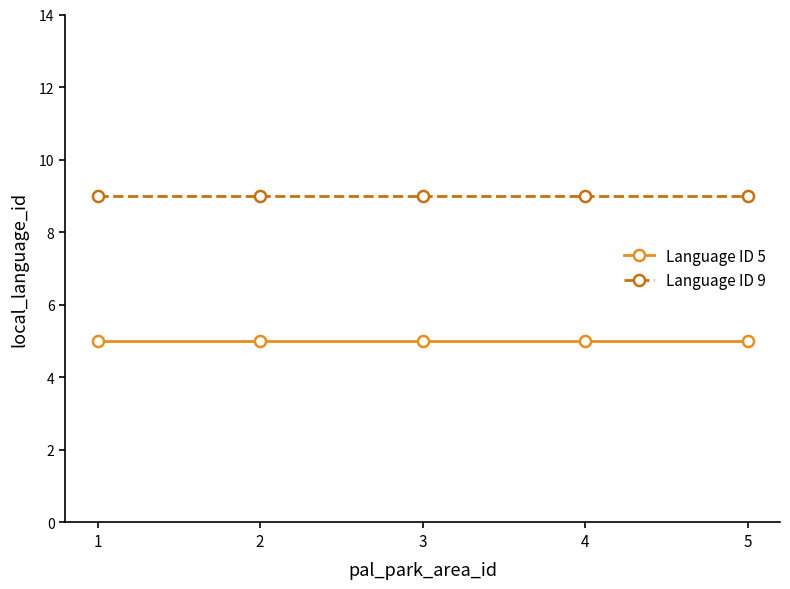

The Language ID 9 series shows 15 at 1. True or false?

False